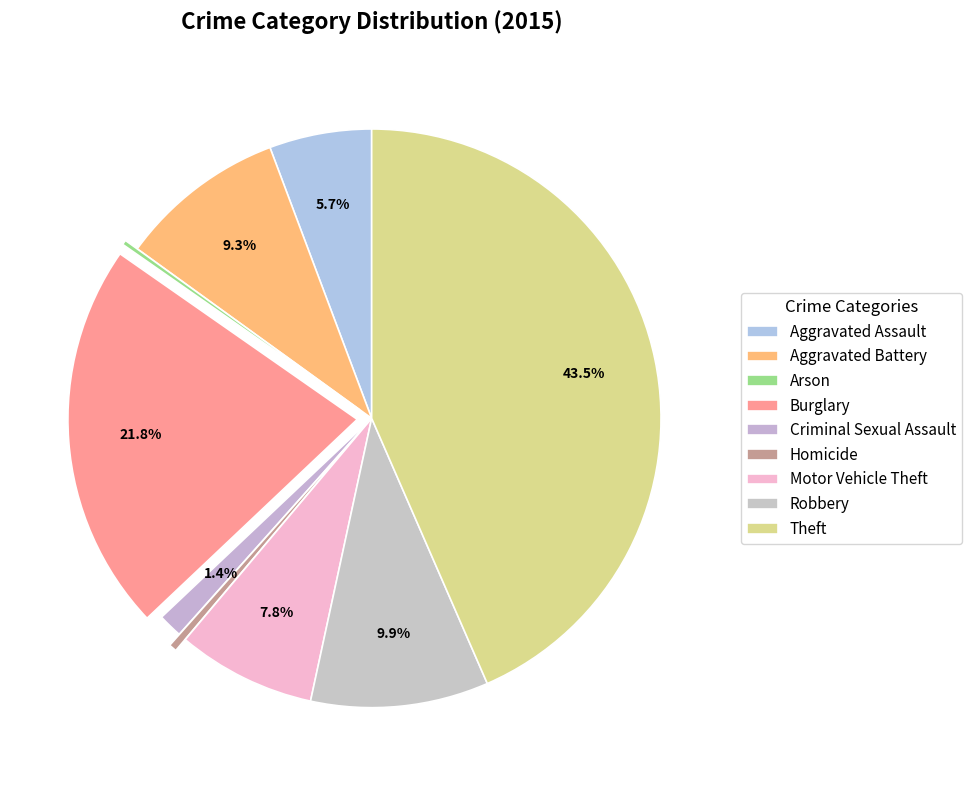

To the nearest percent, what portion does Robbery represent?

10%